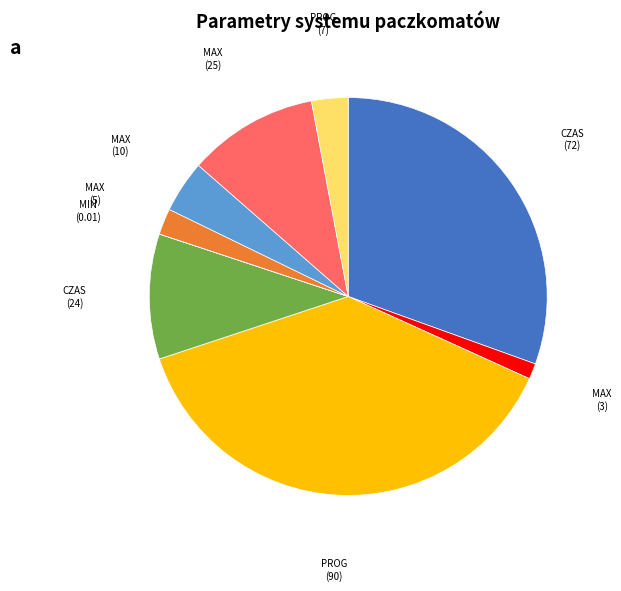

Is there a majority slice in this chart?

No